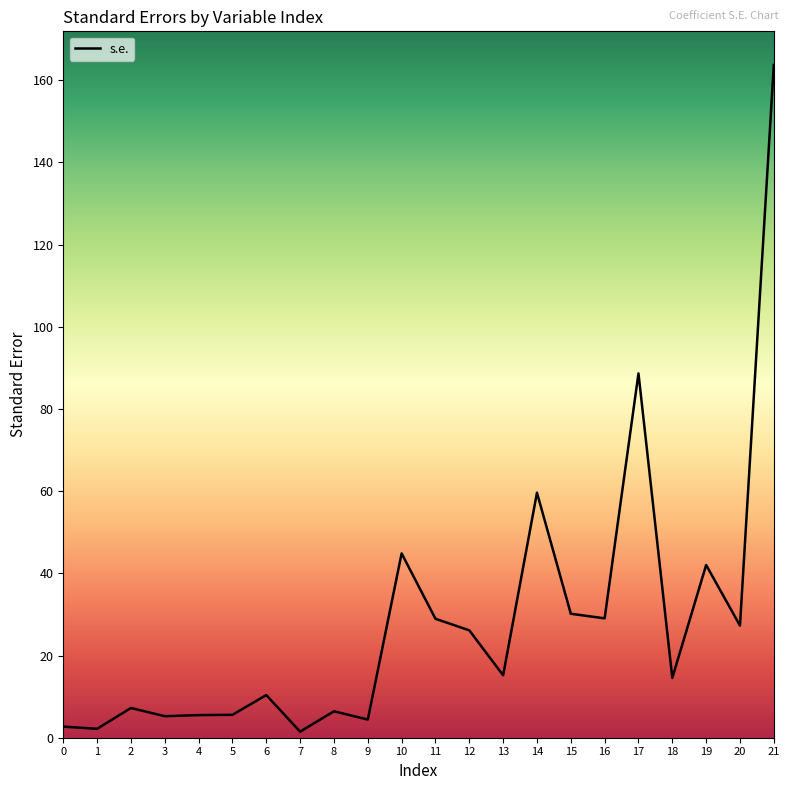

What is the difference between the maximum and minimum values?

162.2